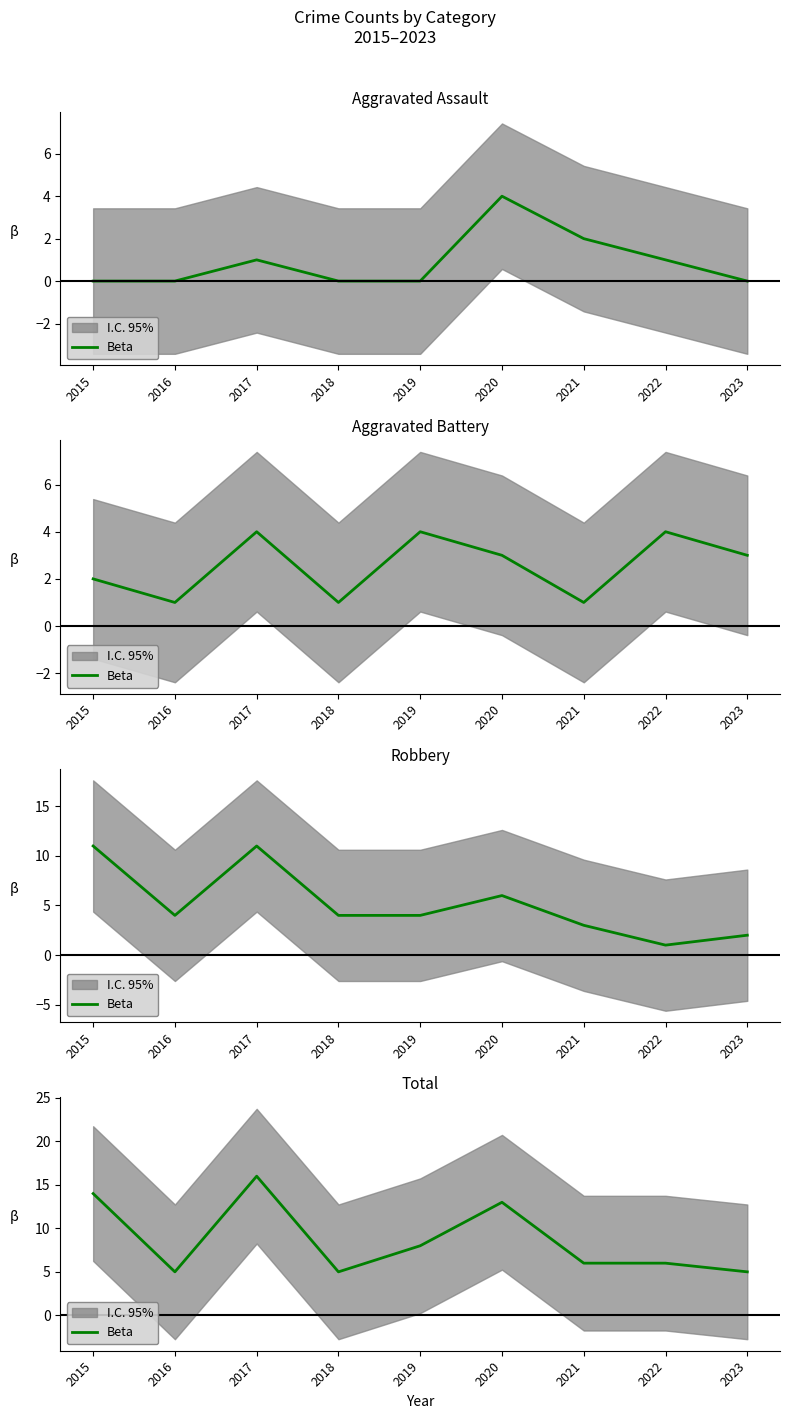

What is the value of the 7th point from the left?

6